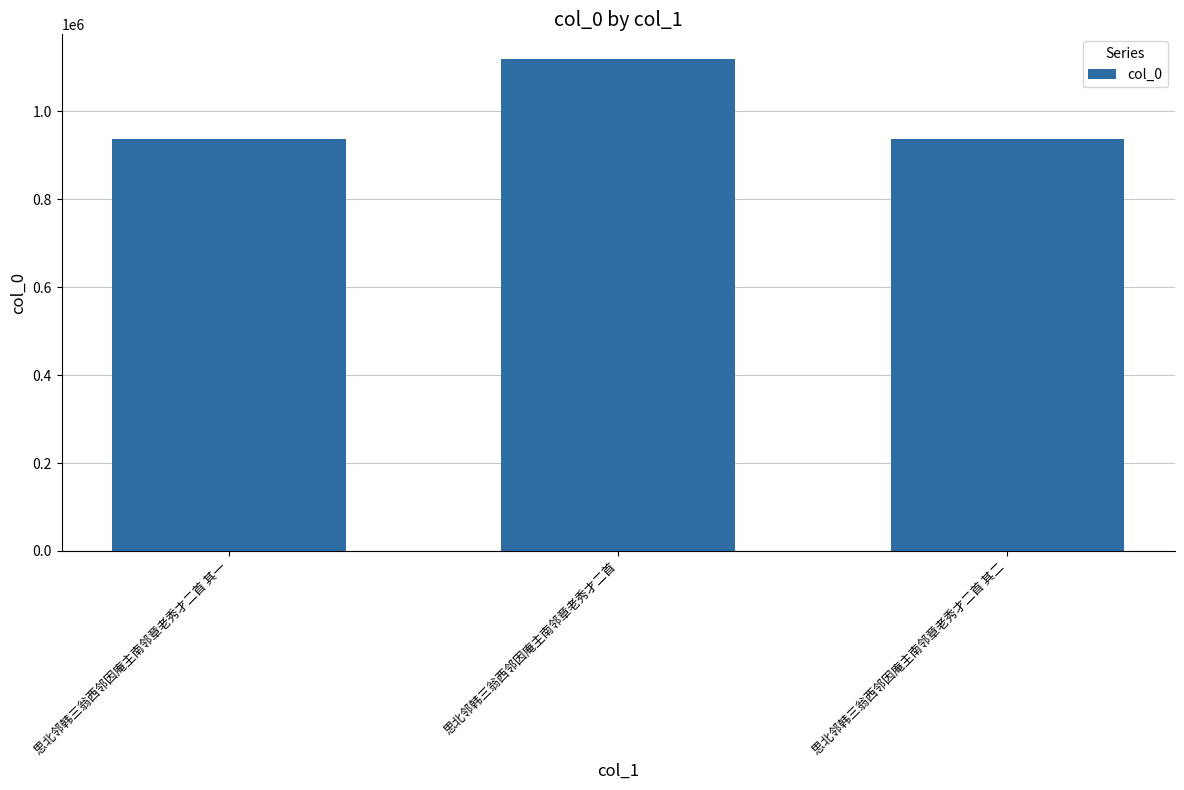

How many series are shown in this chart?

1